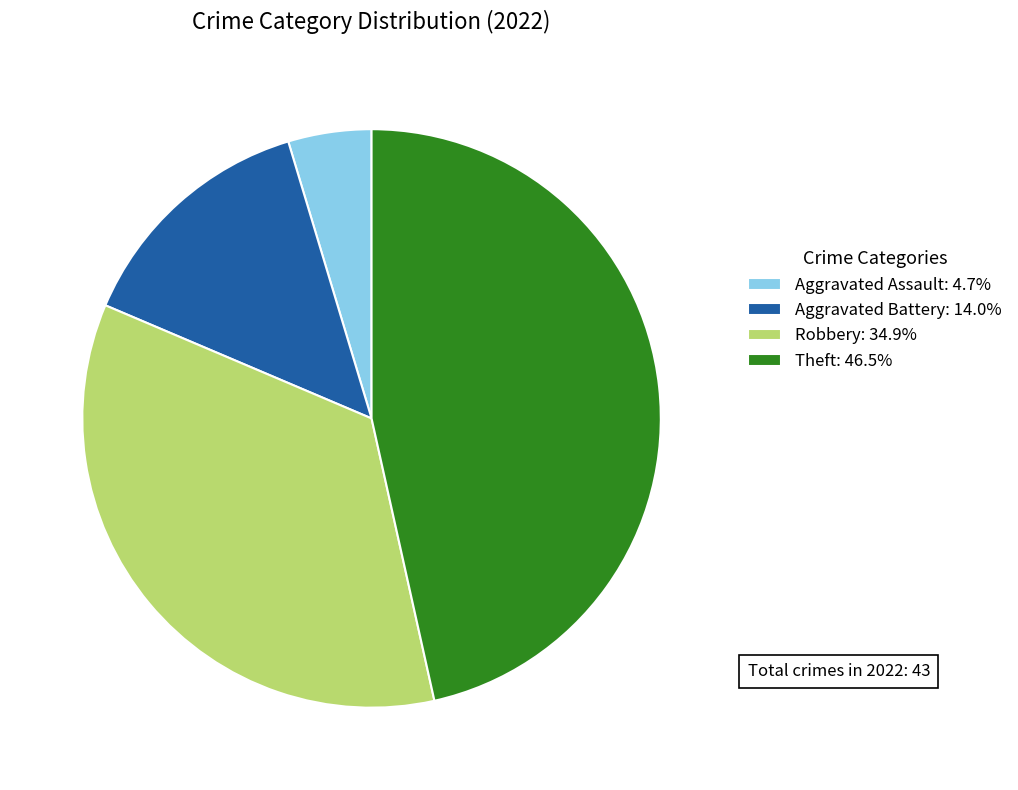

Does any single category account for the majority?

No